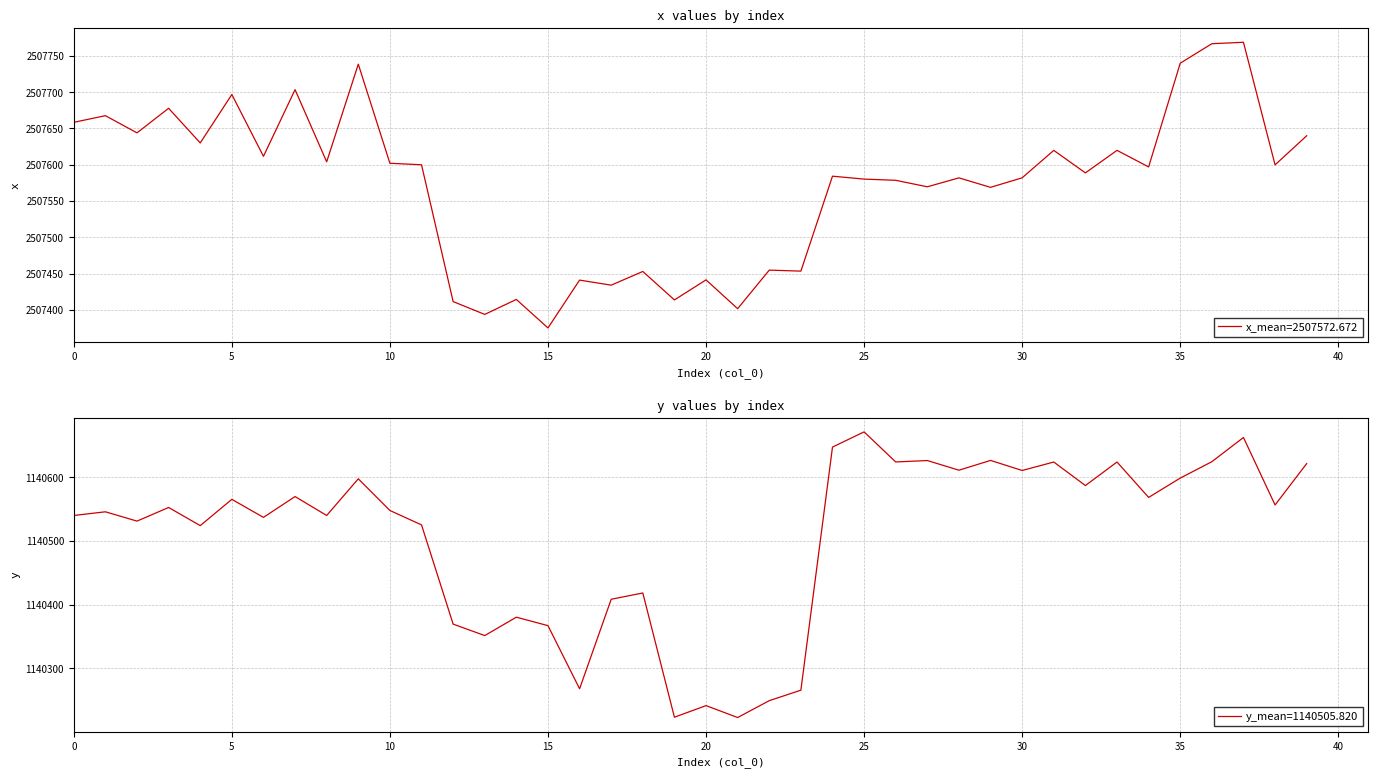

True or false: y has more than 1 points higher than both neighbors.

True